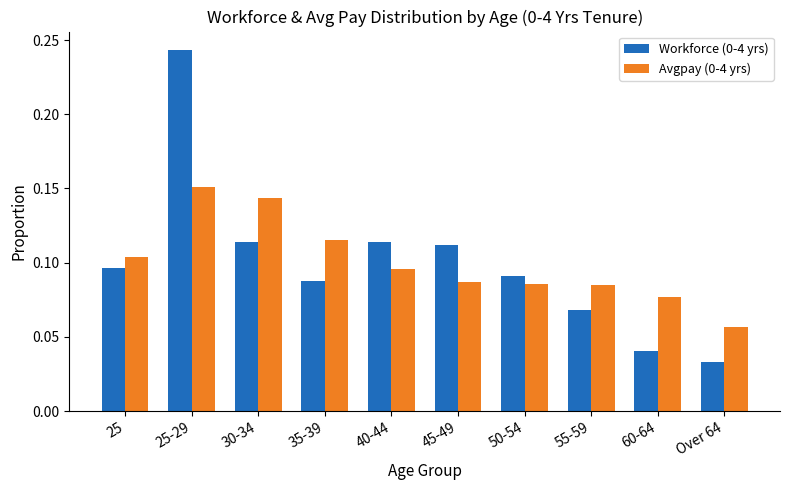

Which category has the highest value in the Workforce (0-4 yrs) series?

25-29